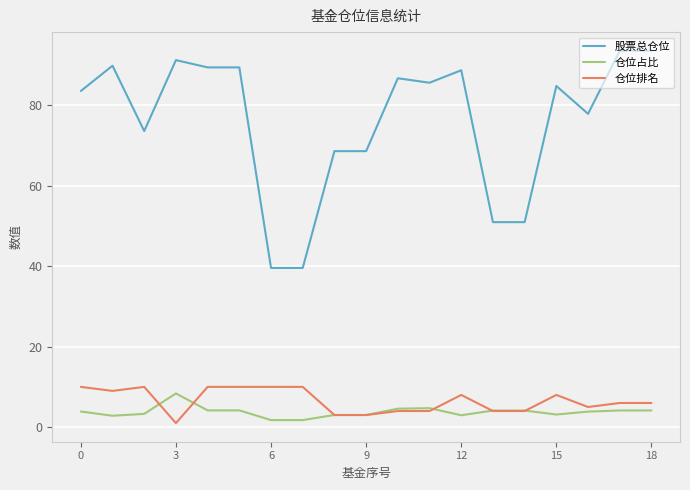

What is the greatest value displayed?

93.5